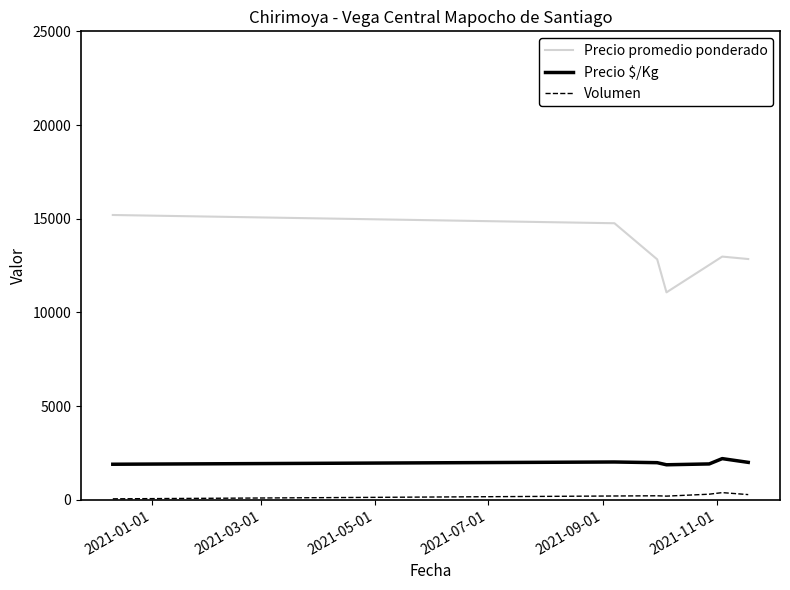

In Precio promedio ponderado, how many points are higher than both neighbors (excluding endpoints)?

1